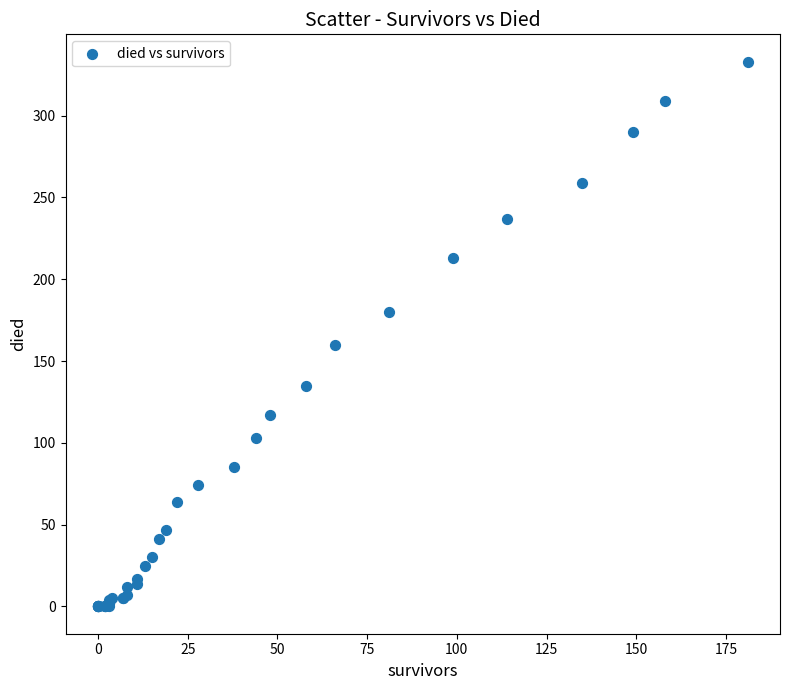

What Y value in the scatter plot is closest to 166?

160